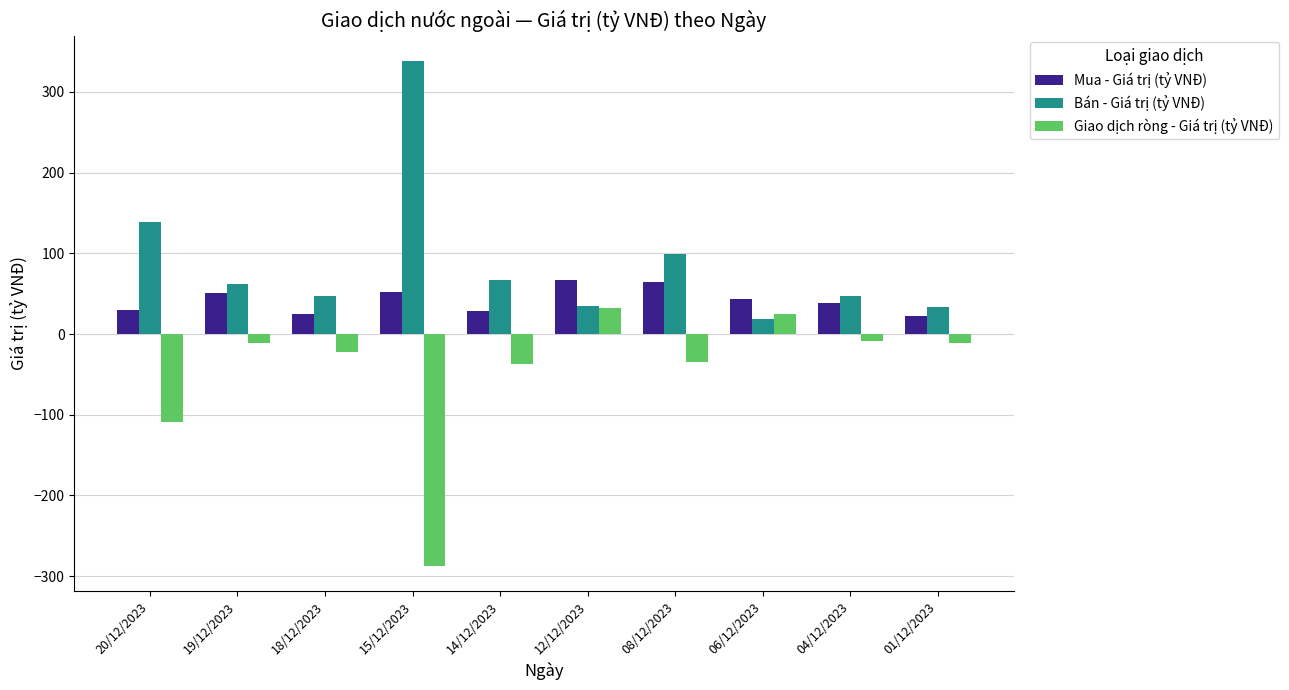

What is the spread (max minus min) of values at 20/12/2023?

247.8